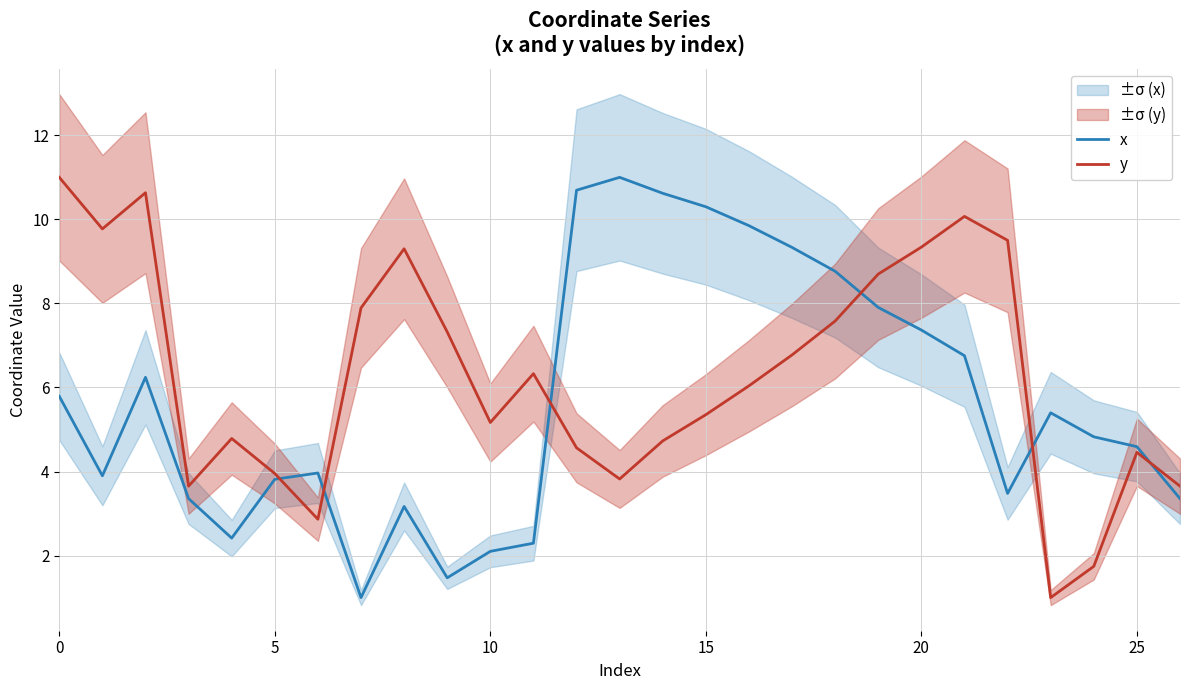

What is the value of the y point at the 8th from the left?

7.9